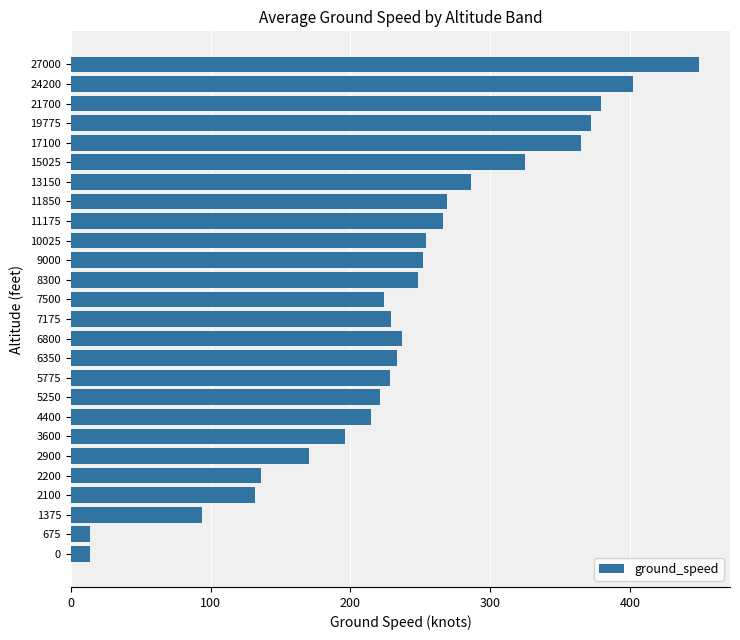

Is it true that the value at 6800 is 352?

False